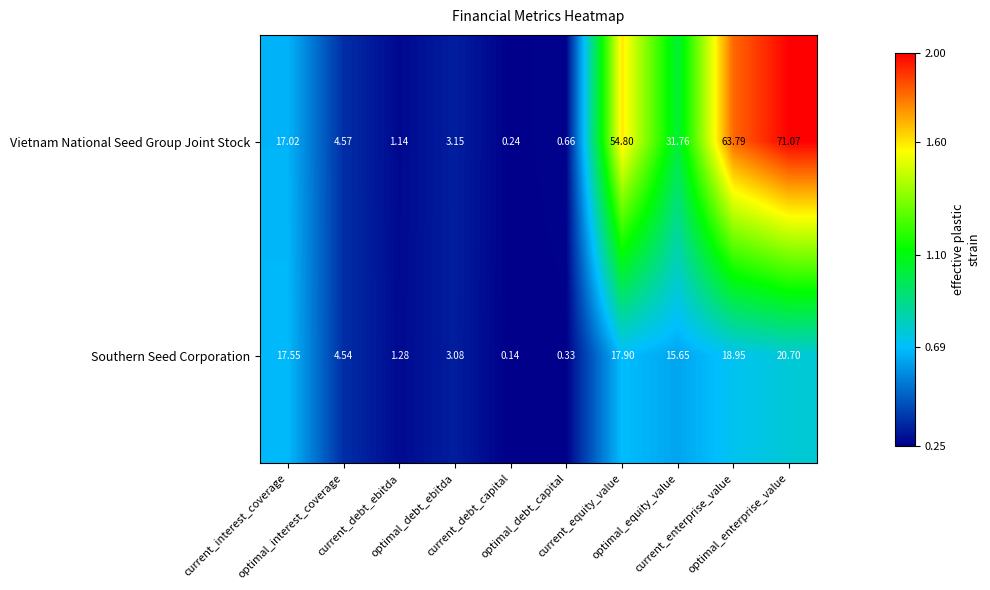

Rank the series at current_enterprise_value from highest to lowest value.

Vietnam National Seed Group Joint Stock, Southern Seed Corporation